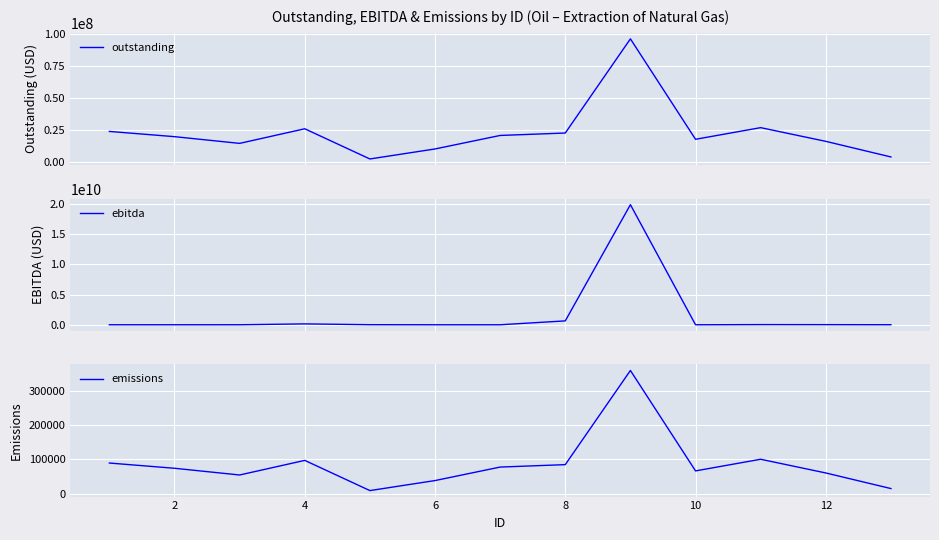

What is the minimum value for outstanding?

2634012.4